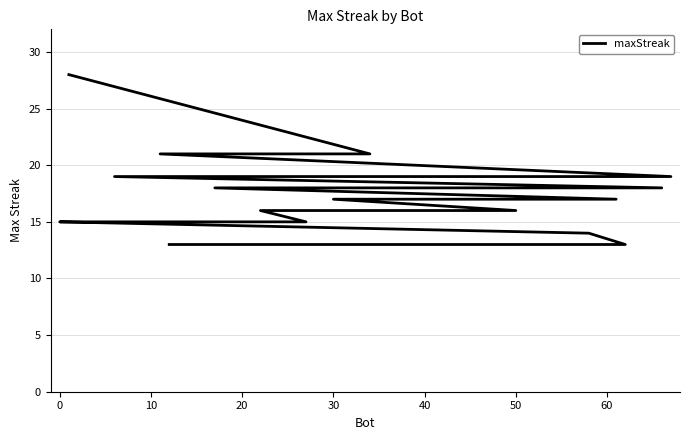

What is the greatest value displayed?

28